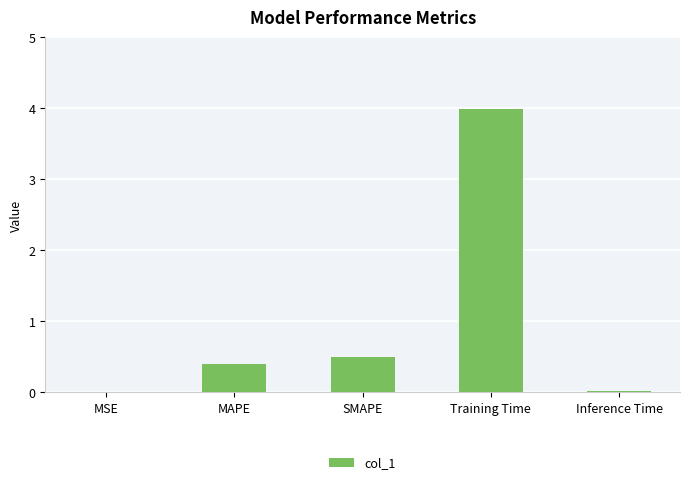

The chart shows a value of 0.7 at SMAPE. True or false?

False